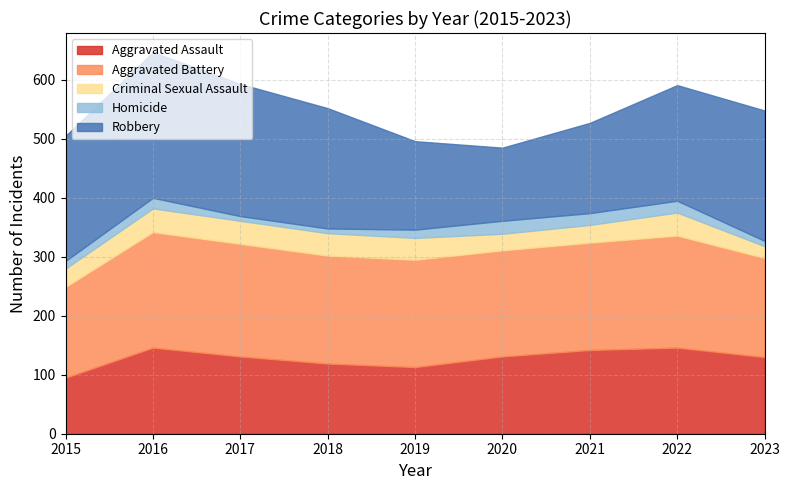

True or false: Criminal Sexual Assault and Aggravated Assault cross at least once.

False